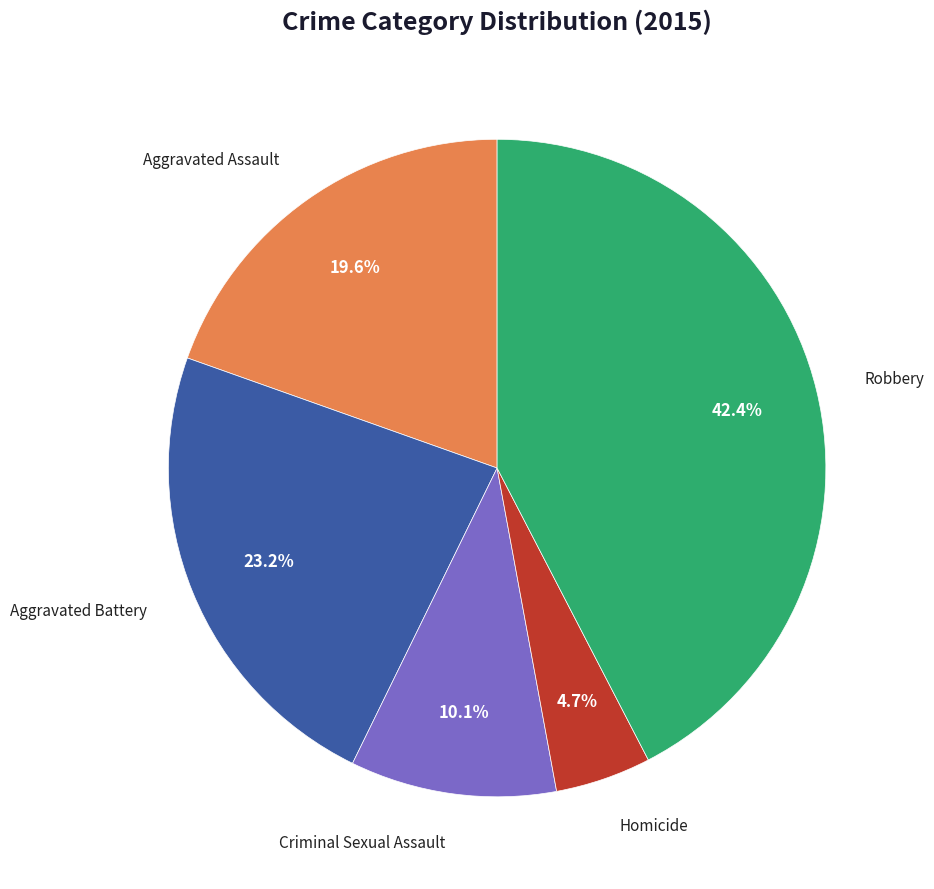

Is there any slice that represents more than half of the pie?

No